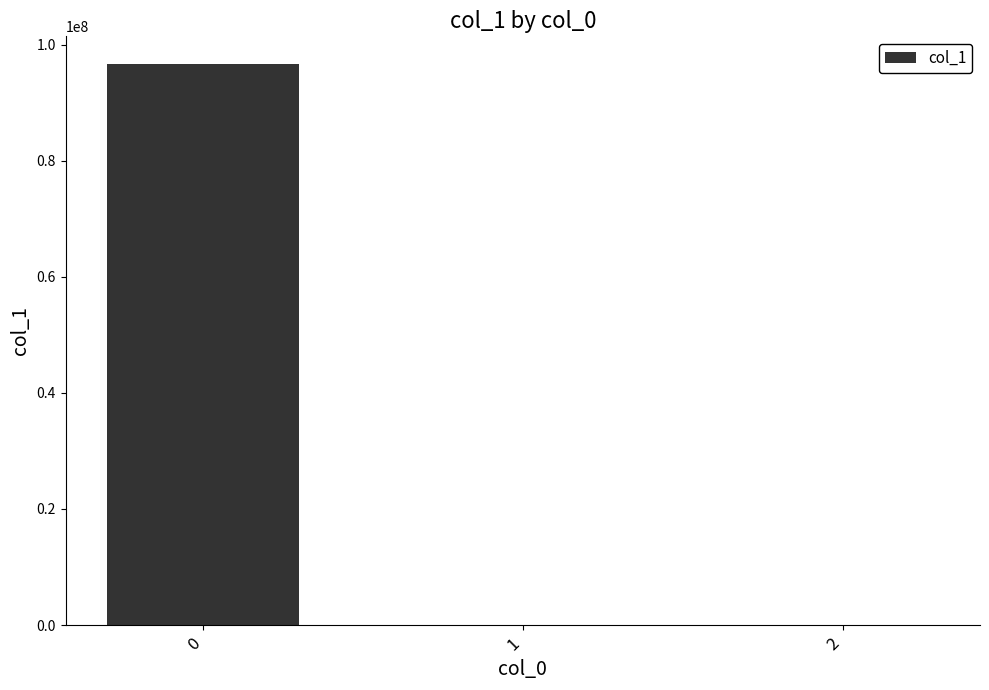

True or false: the data shows 96602117.2 at 0.

True